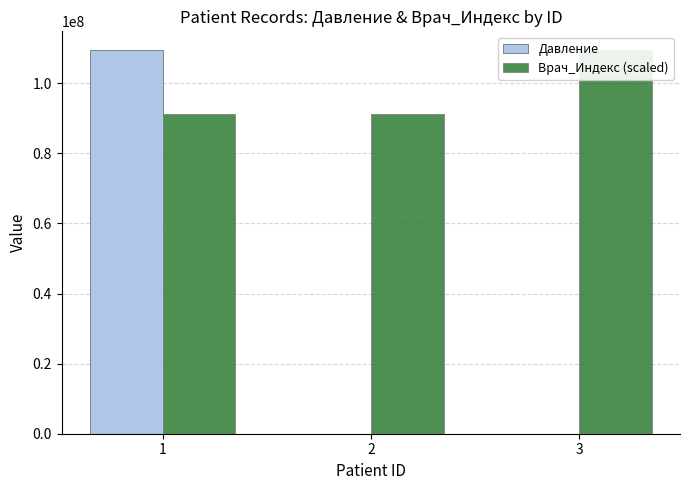

The value of Давление at 3 is 7890.0. True or false?

True